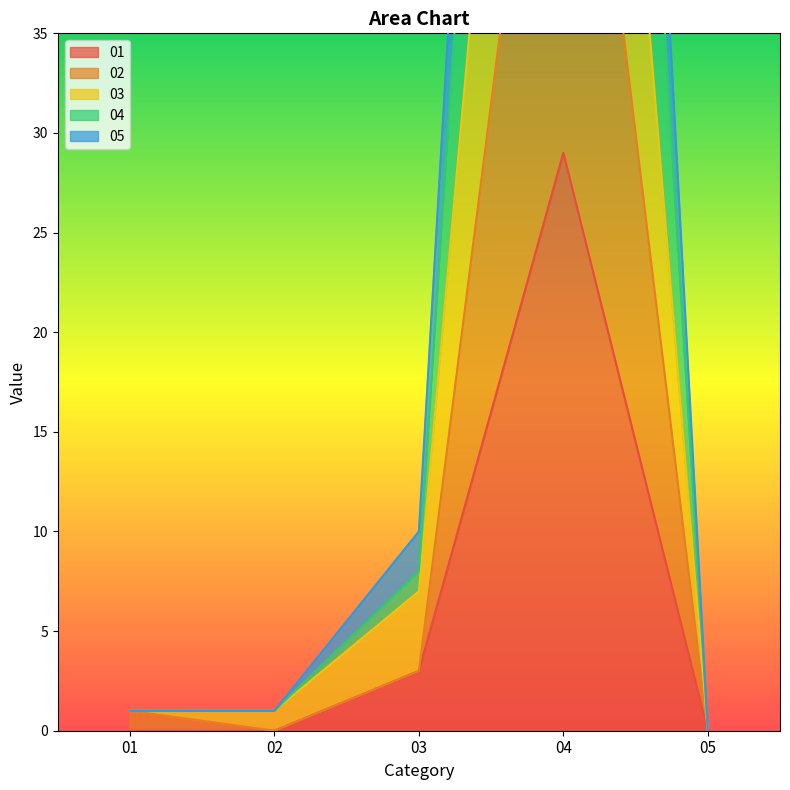

At which label does 01 reach its minimum?

01